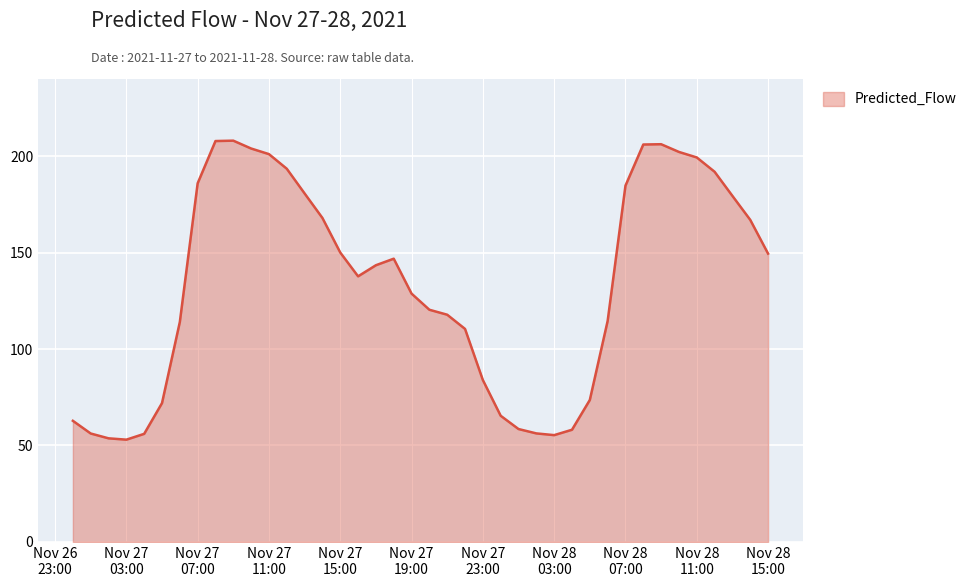

What is the smallest value displayed?

53.0